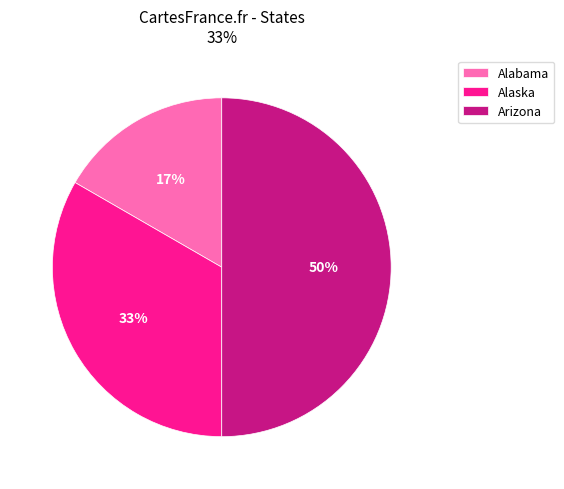

To the nearest percent, what is the difference between the largest and smallest slice percentages?

33%